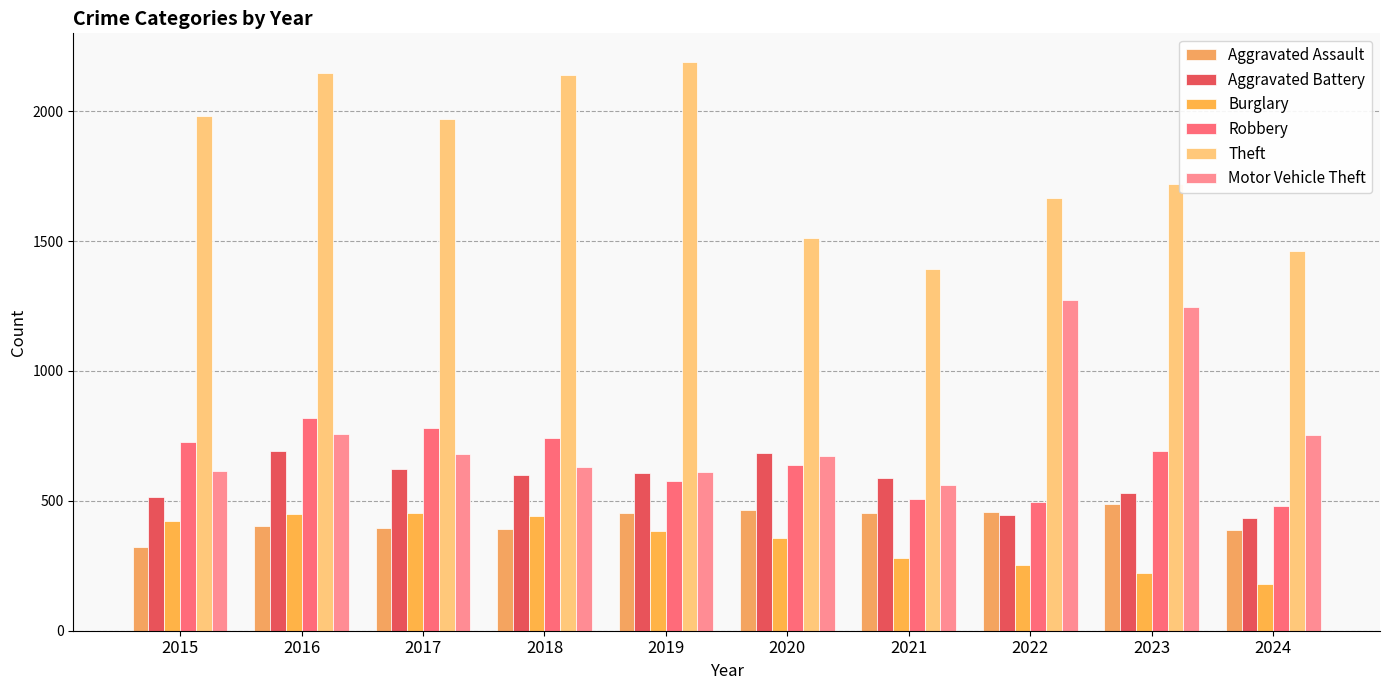

At which category is the sum across all series the highest?

2016